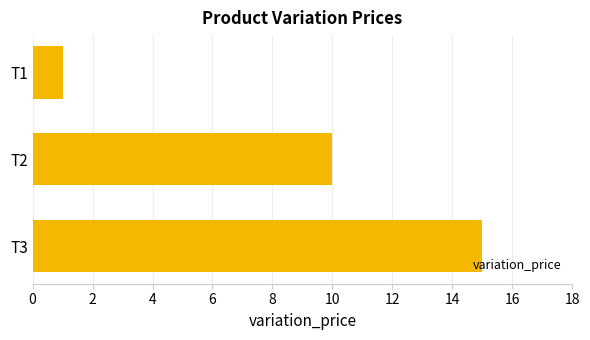

What is the average value?

9